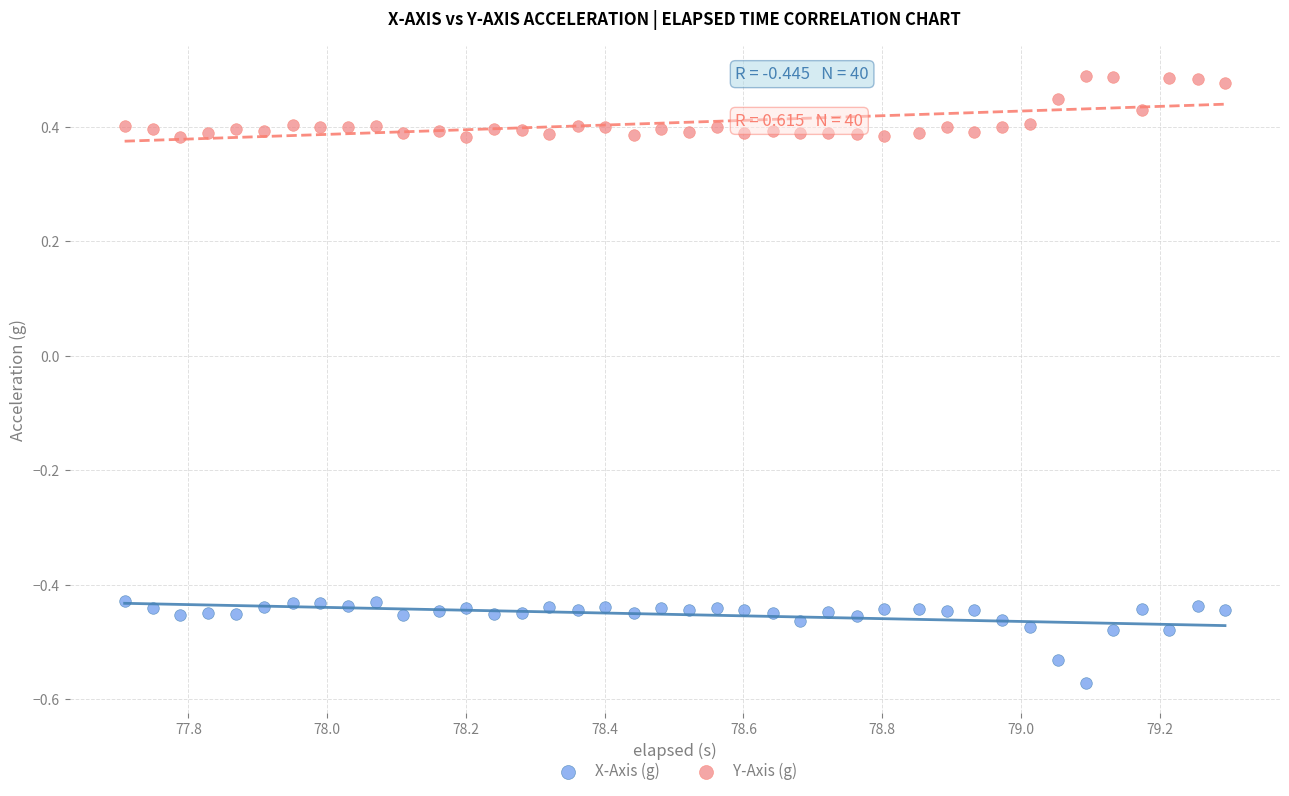

Which series has the largest Y range (max minus min)?

X-Axis (g)